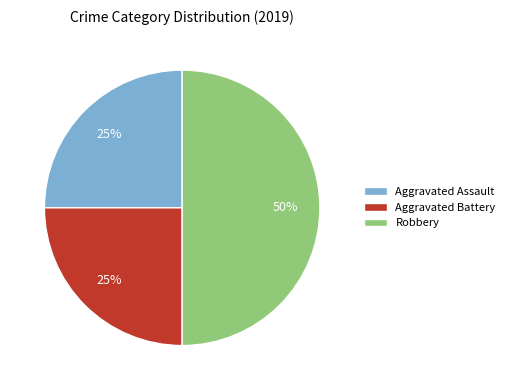

Does Aggravated Battery account for over 50% of the chart?

No